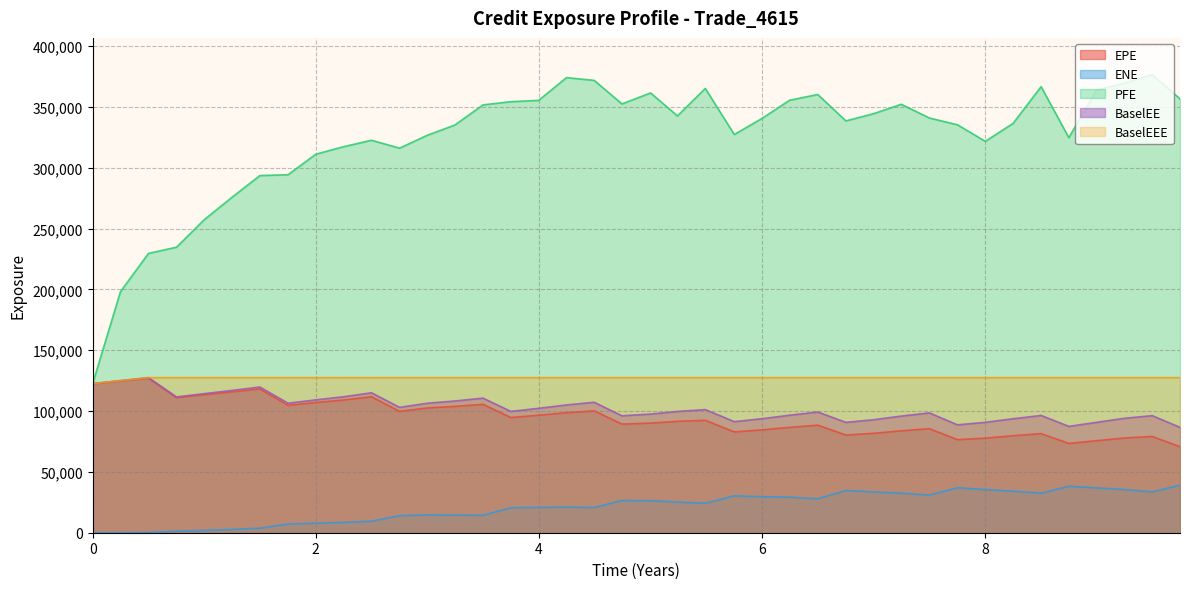

True or false: BaselEEE and EPE cross at least once.

False